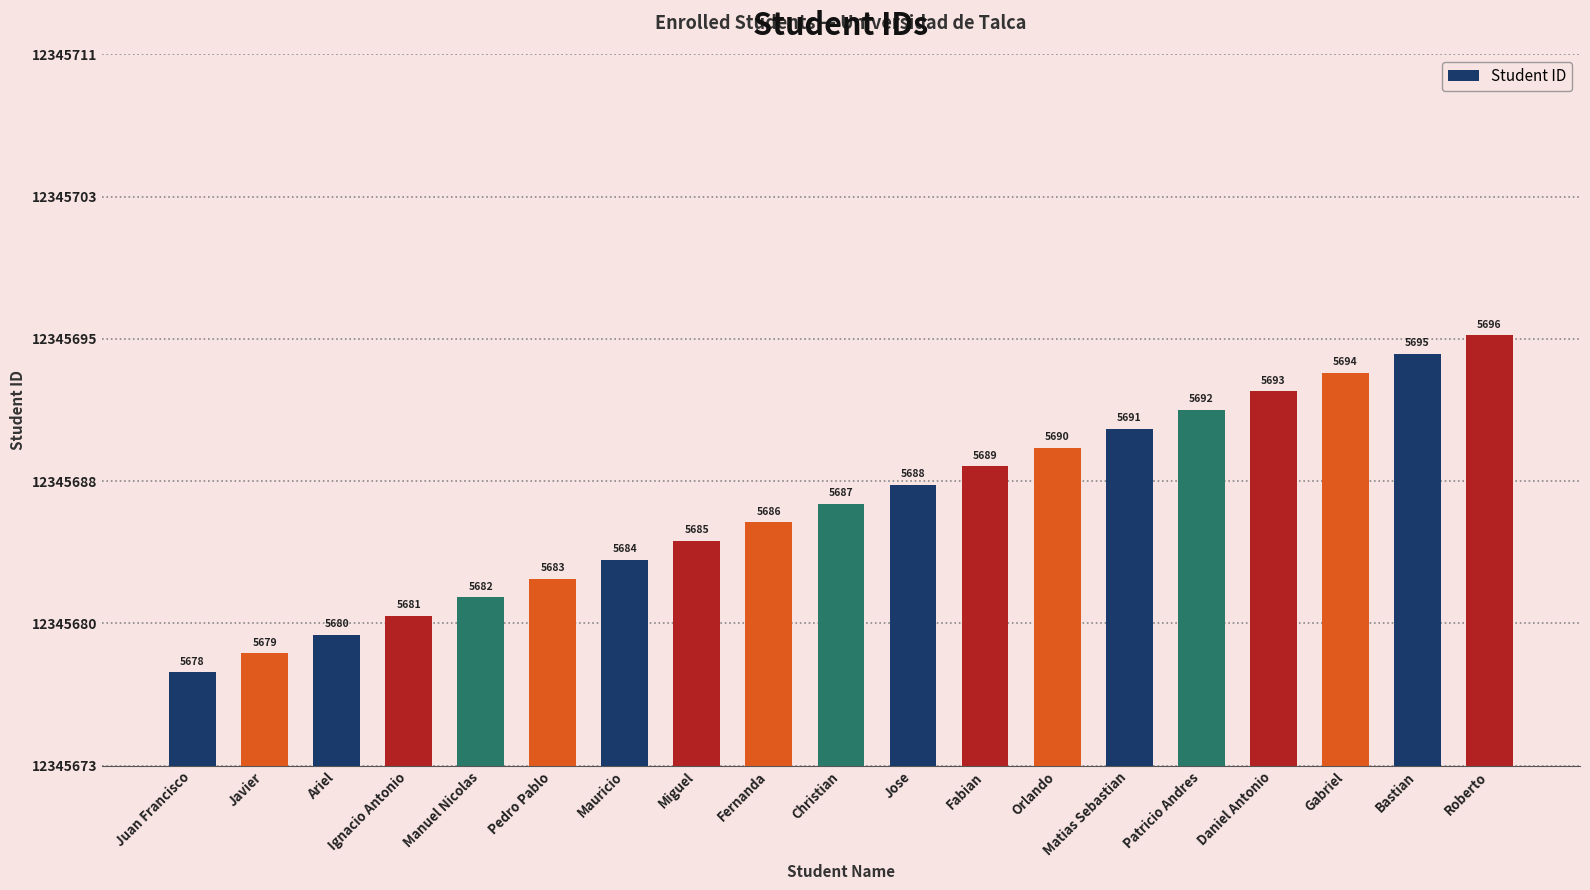

What is the sum of the values at Ignacio Antonio and Matias Sebastian?

24691372